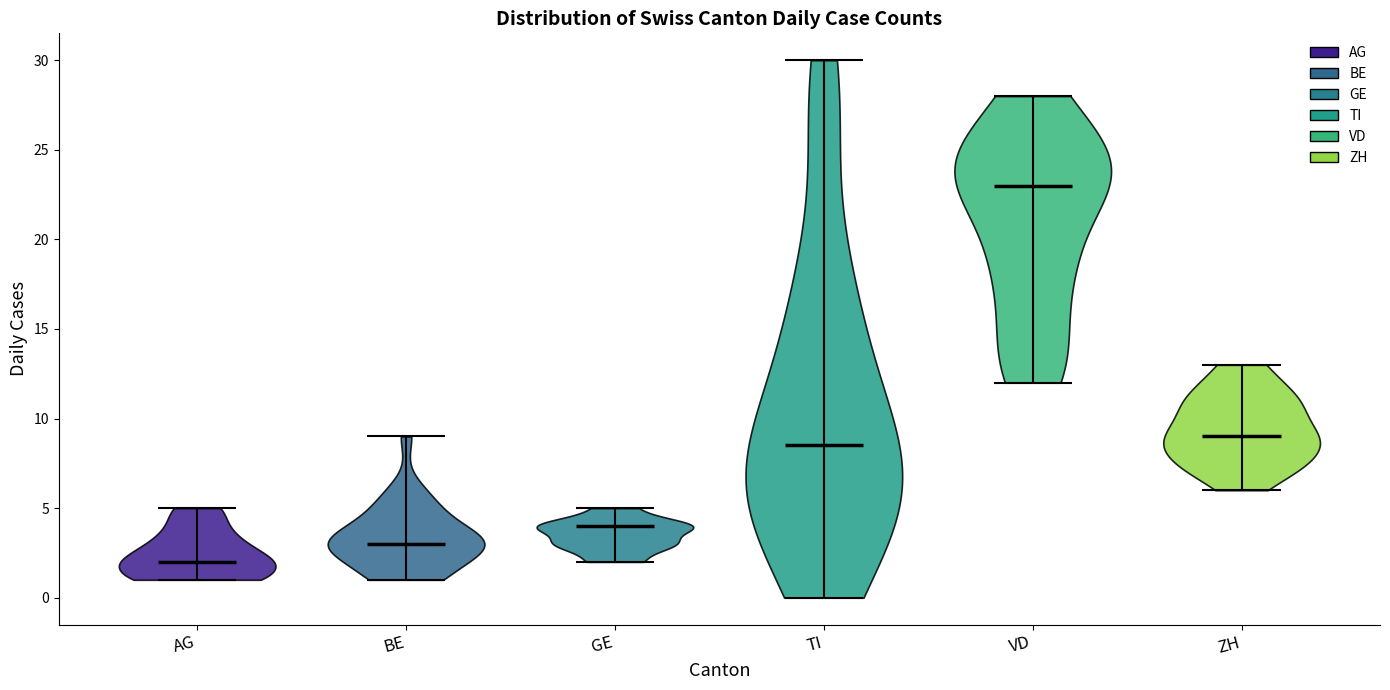

Which violin has the lowest median line?

AG